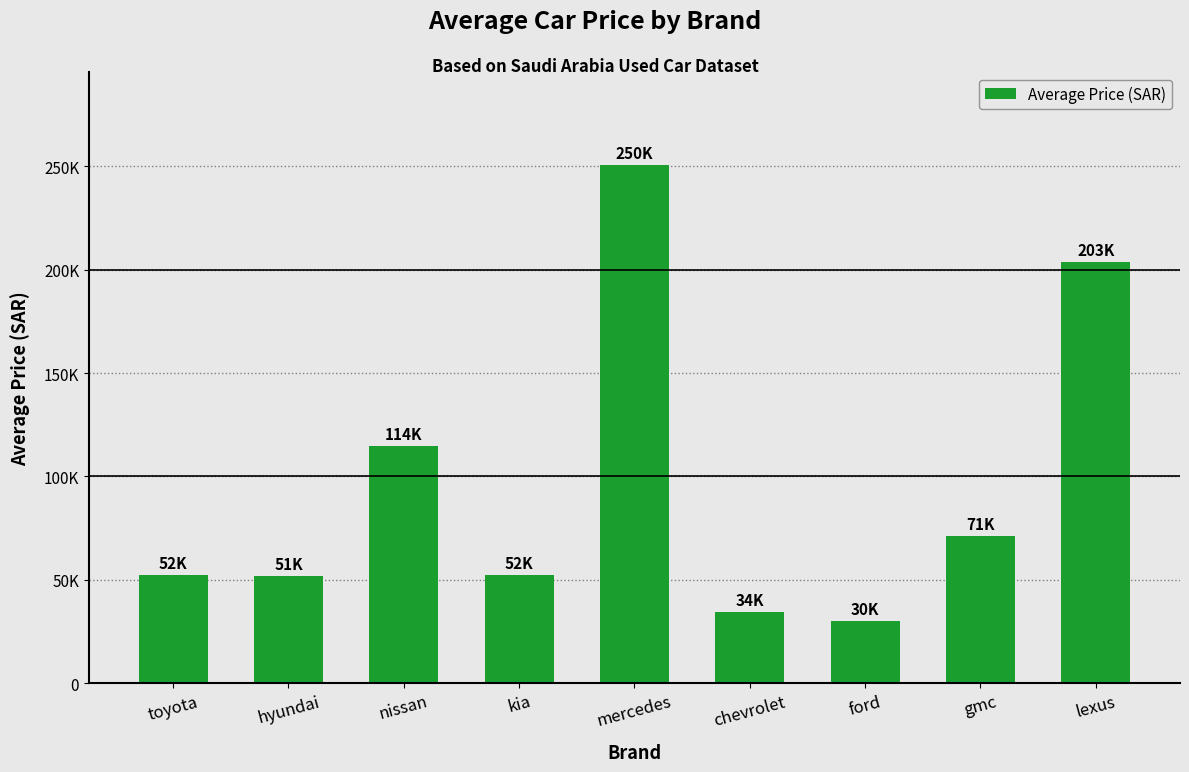

Between nissan and ford, which is larger?

nissan